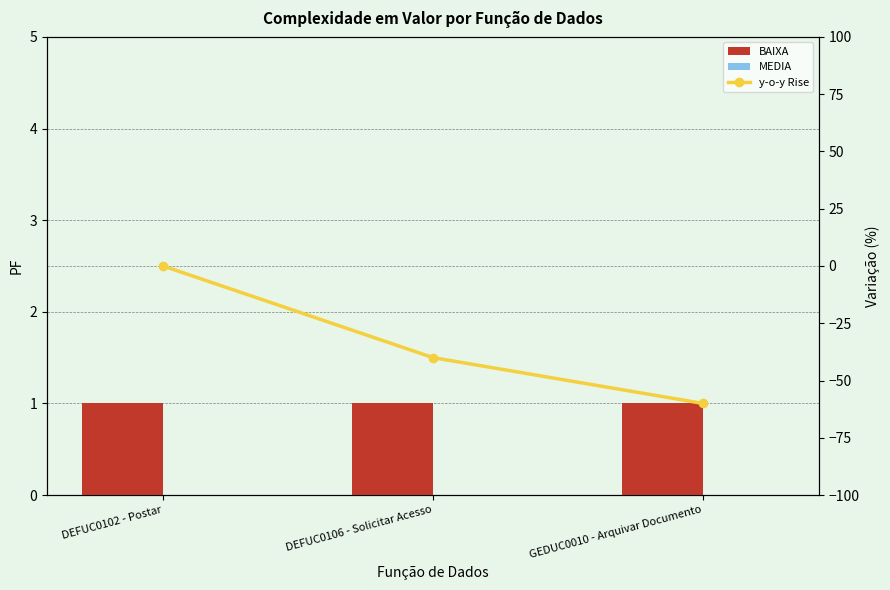

What is the label of the 2nd bar from the left?

DEFUC0106 - Solicitar Acesso